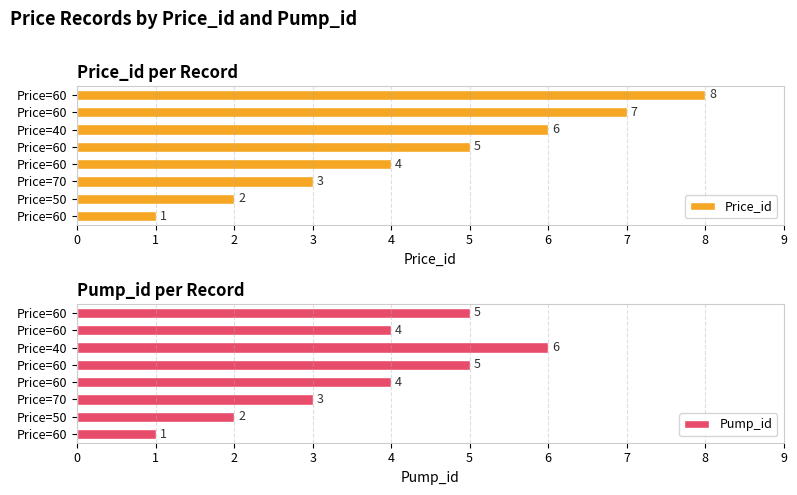

What is the difference between the Price_id values at 4 and 7?

3